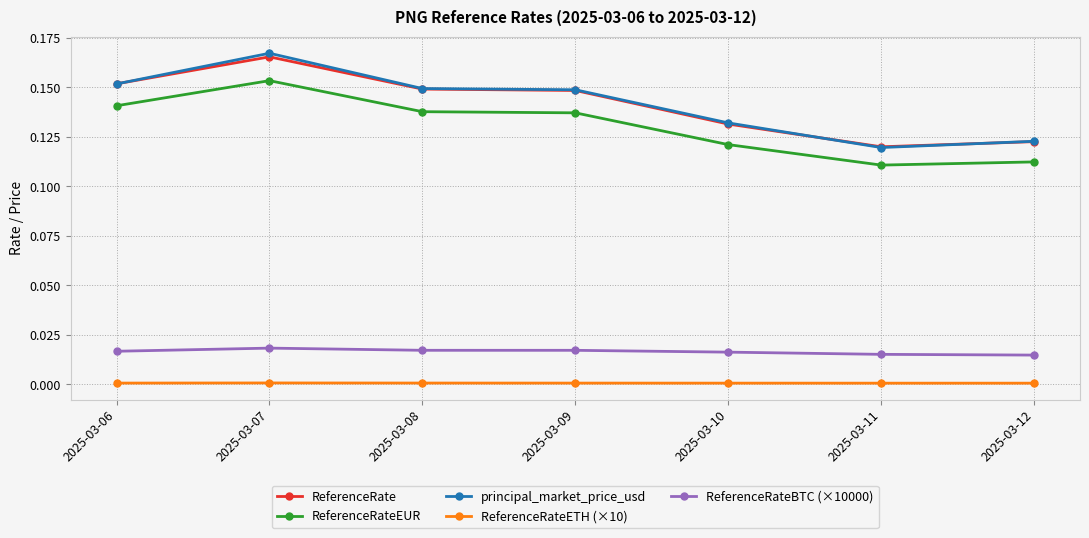

Which series has the largest range (max minus min)?

principal_market_price_usd